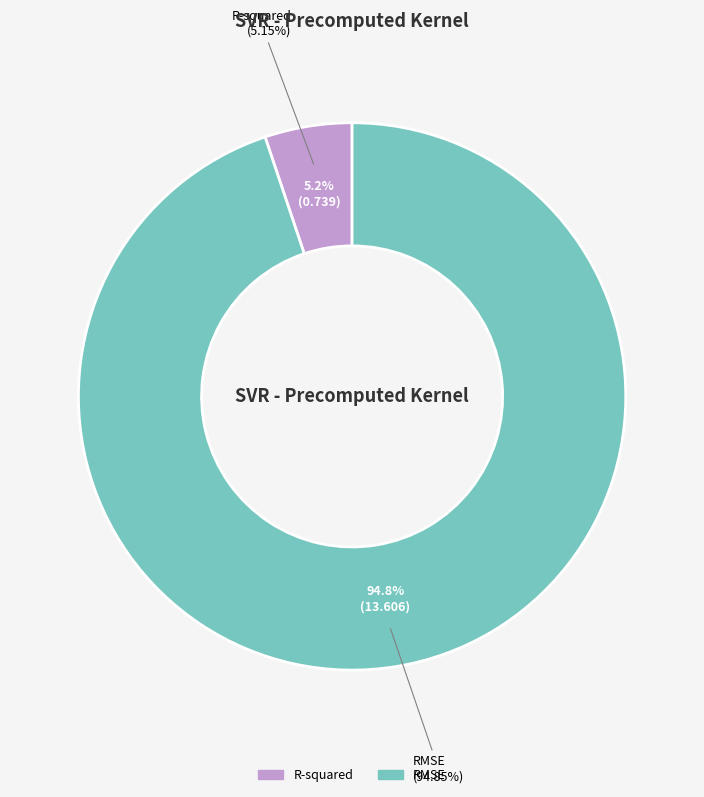

To the nearest percent, what percentage of the pie is R-squared?

5%